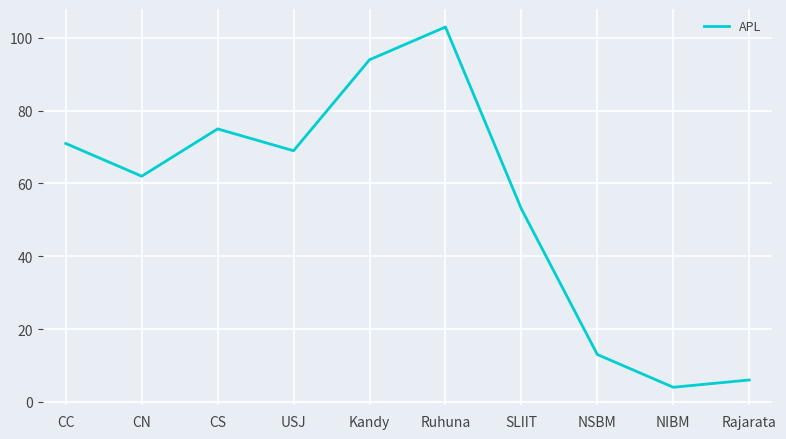

The value at Ruhuna is 37. True or false?

False